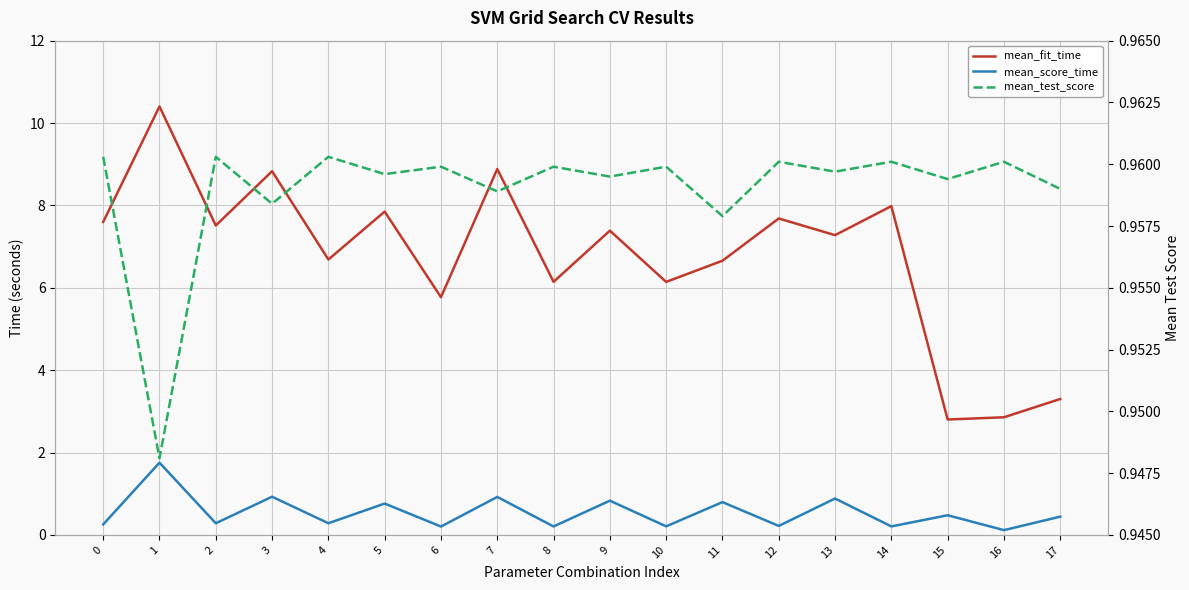

Is it true that mean_fit_time equals 2.8 at 15?

True